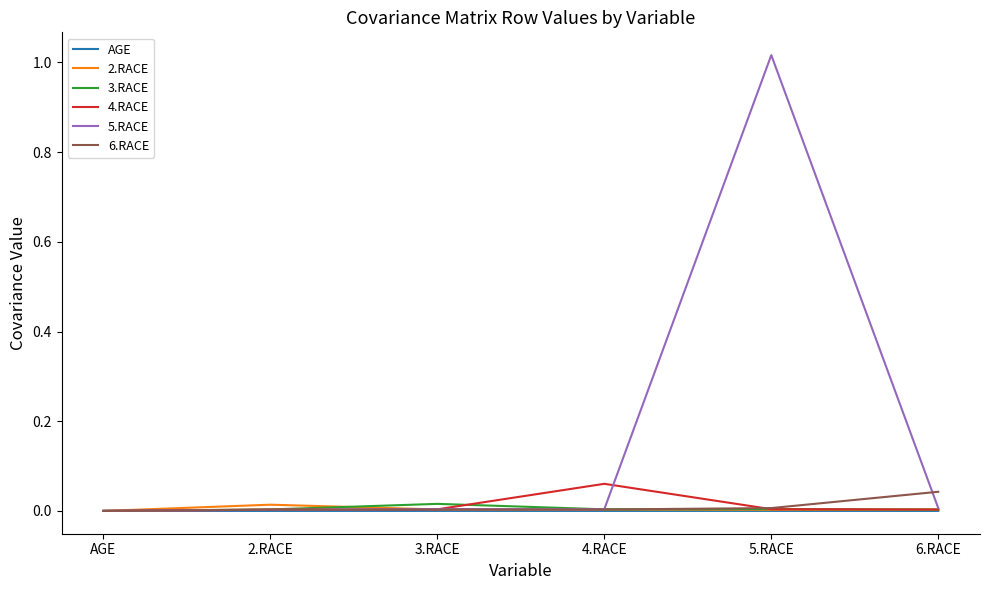

Which series has the largest range (max minus min)?

5.RACE